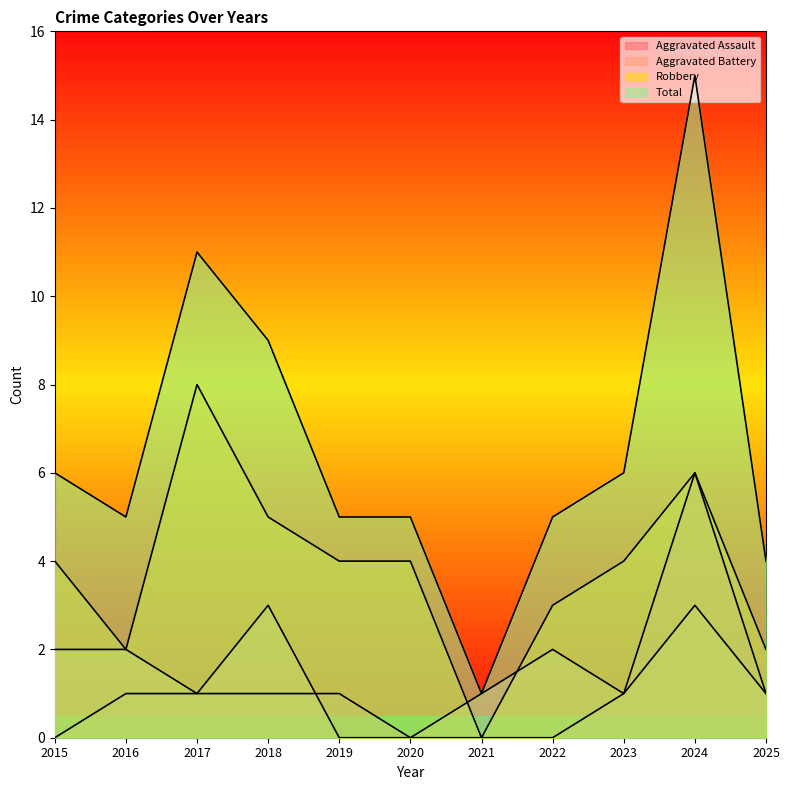

True or false: Aggravated Battery has a value of 3 at 2018.

True